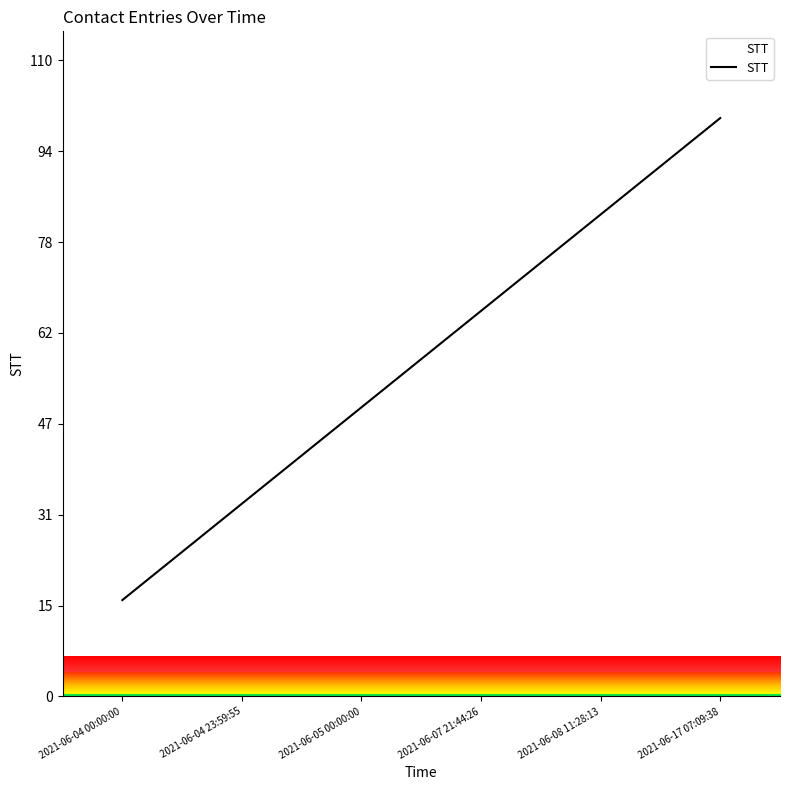

True or false: there are more than 1 points higher than both neighbors.

False